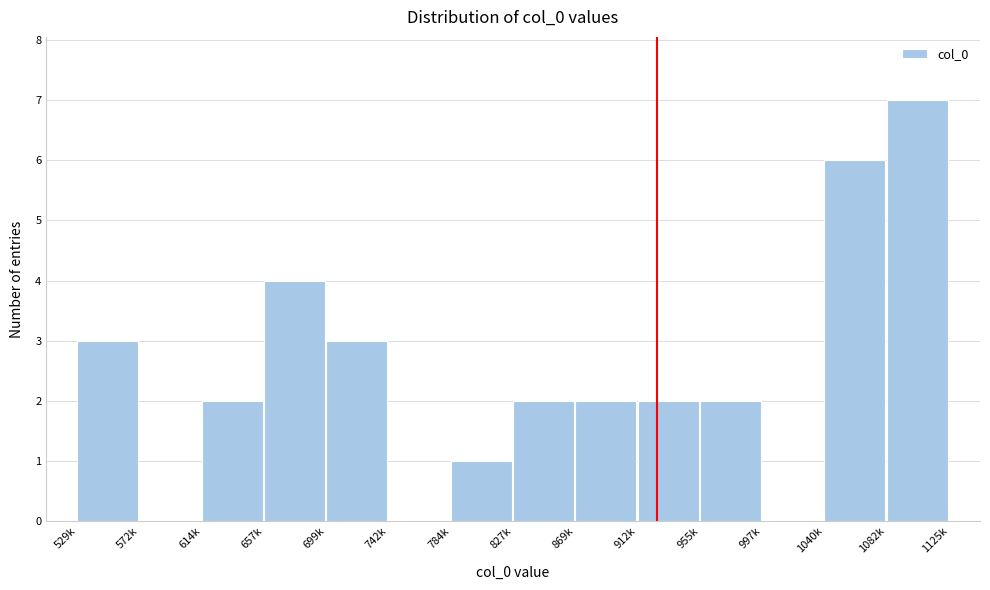

Reading right to left, extract all data points from this chart.

1082k=7	1040k=6	997k=0	955k=2	912k=2	869k=2	827k=2	784k=1	742k=0	699k=3	657k=4	614k=2	572k=0	529k=3